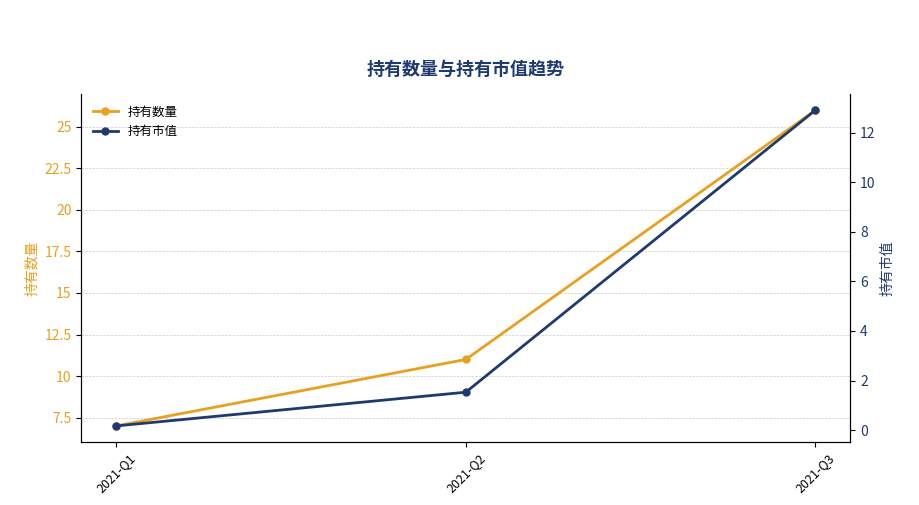

What is the difference between the 持有数量 values at 2021-Q1 and 2021-Q3?

19